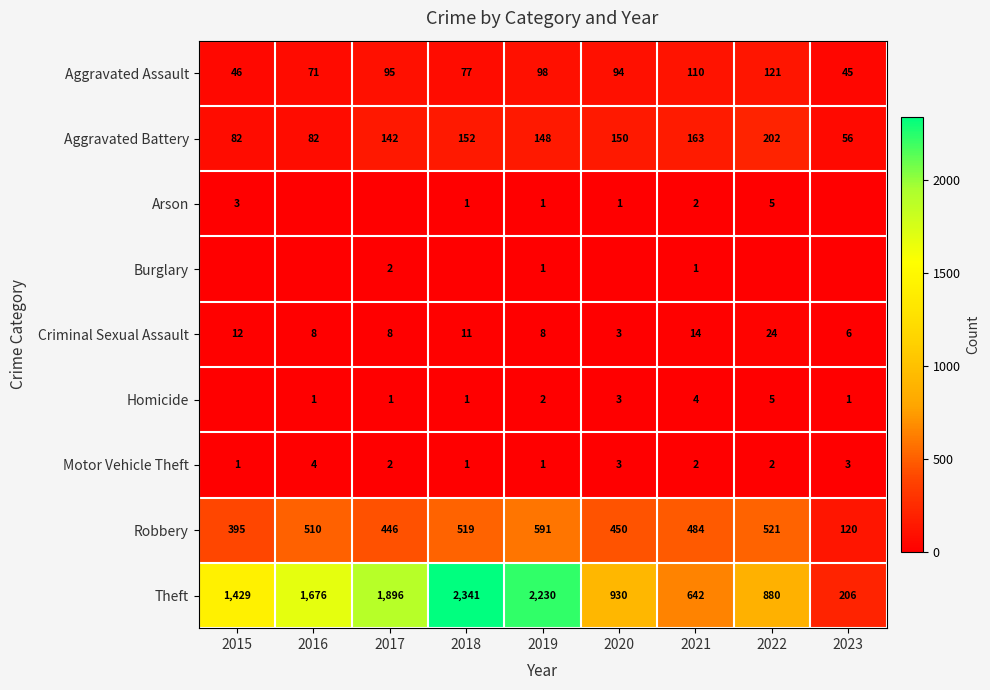

What is the difference between the maximum and second lowest values in the Robbery series?

196